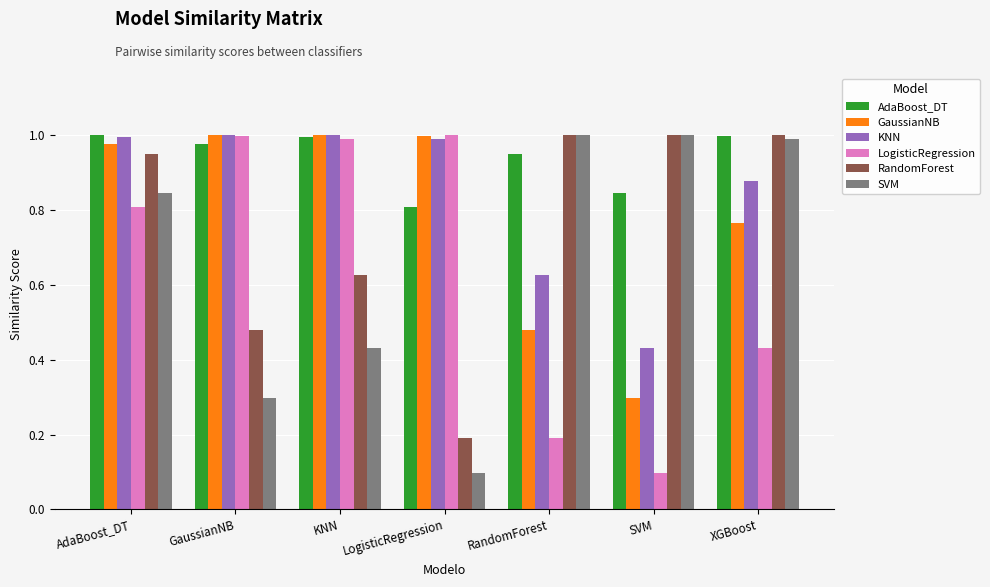

What is the sum of all SVM values?

4.7